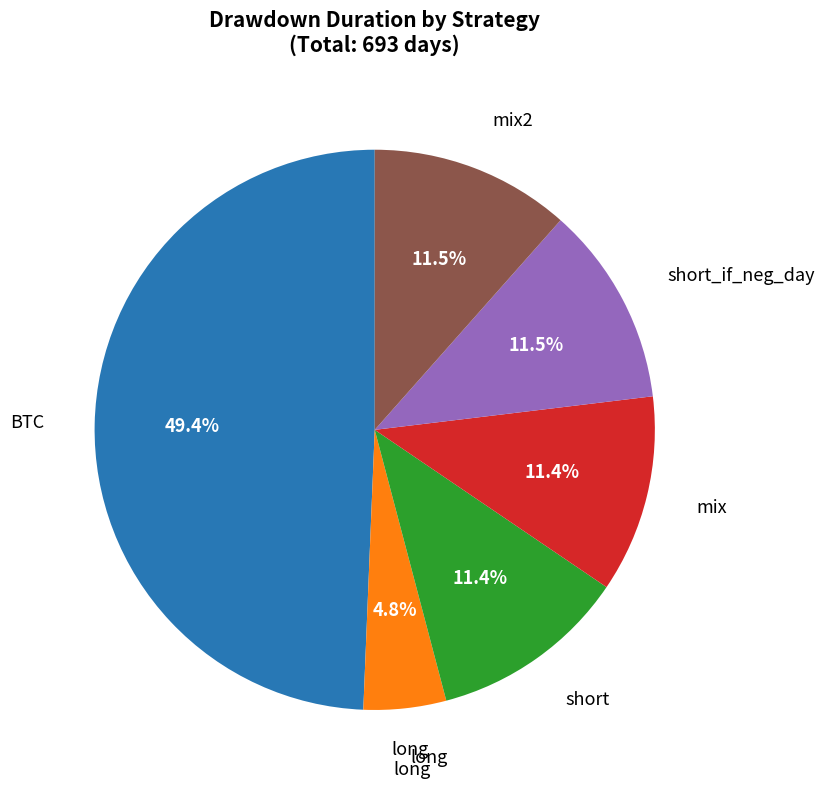

Is there a majority slice in this chart?

No